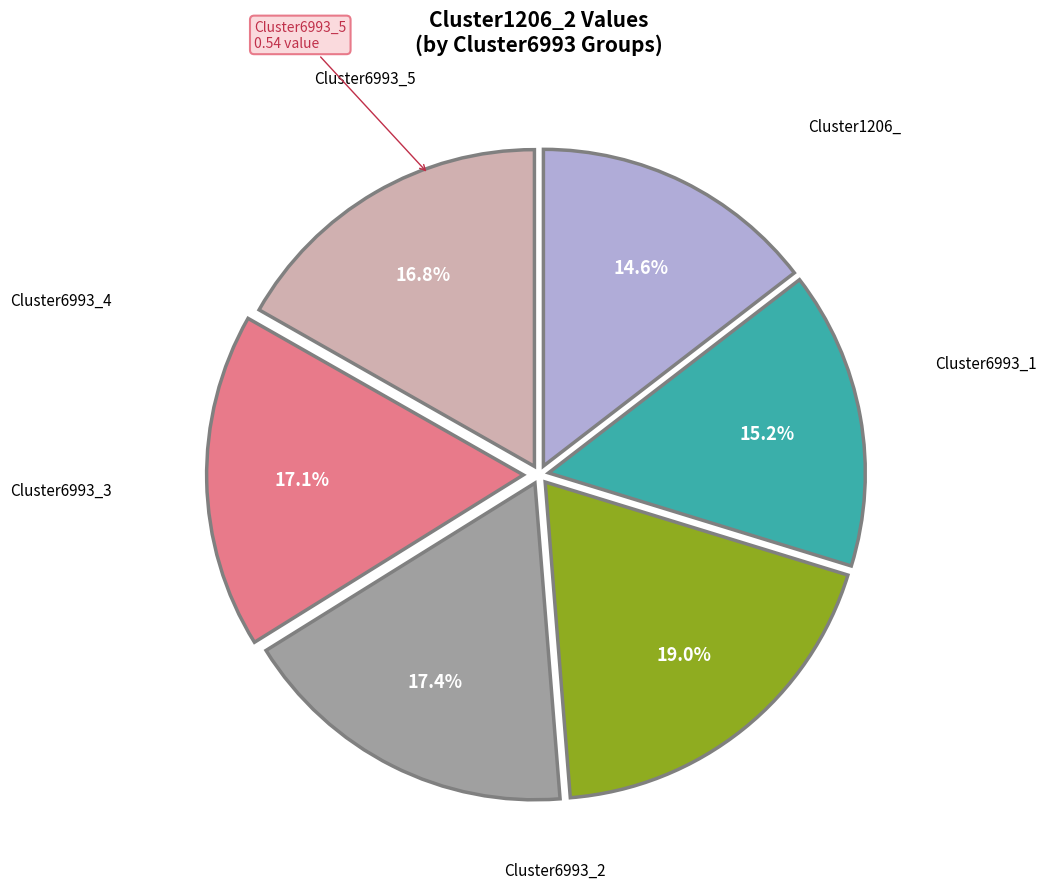

Does any single category account for the majority?

No